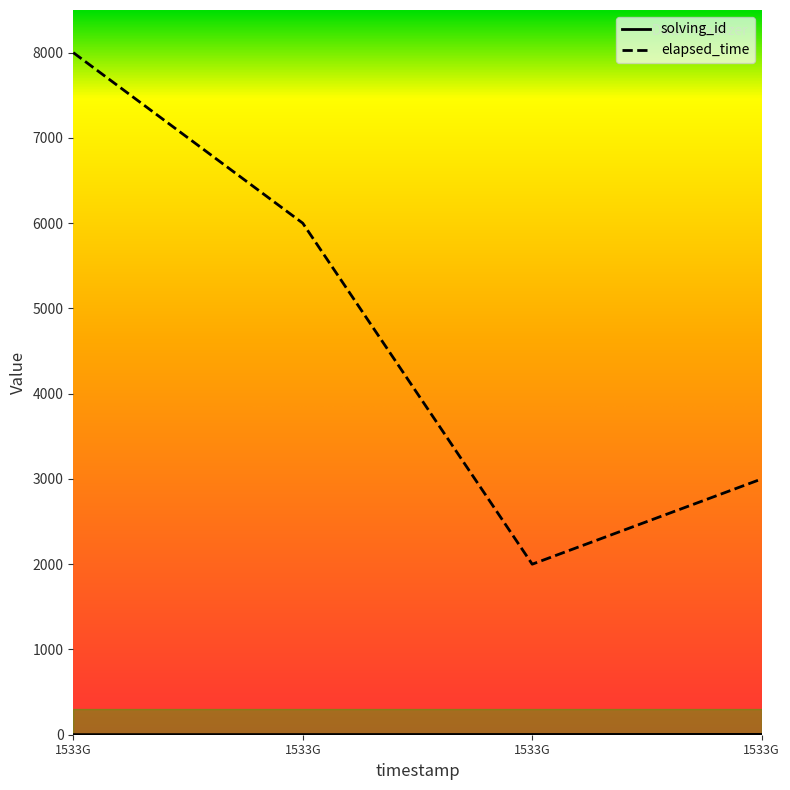

Where is elapsed_time nearest to the value 5000?

1533G